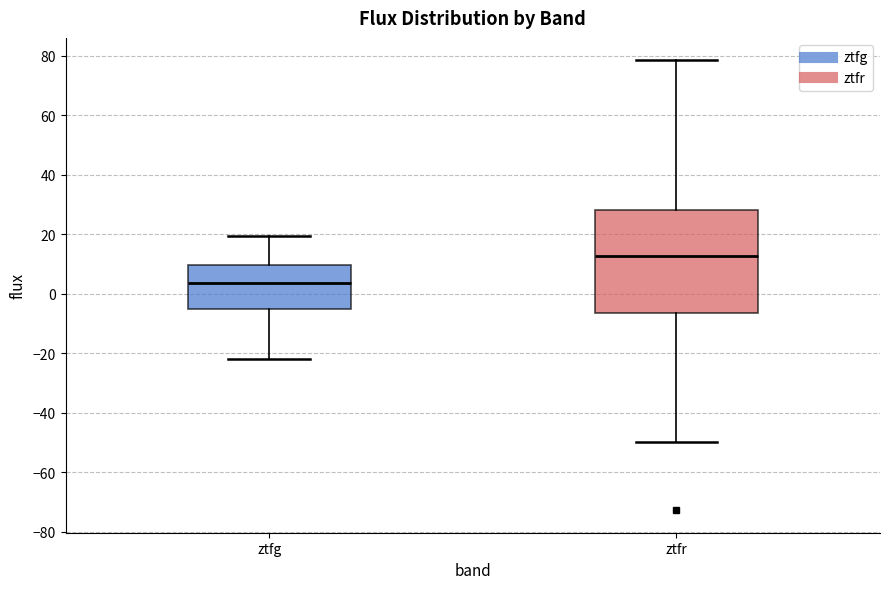

Reading left to right, transcribe this box plot: for each box, give where its median line is, the range the box spans, and where its two whiskers end, as read against the y-axis. The values are not printed on the chart, so give them approximately, as read against the axis.

ztfg: median 4, box -6 to 10, whiskers -22 to 20
ztfr: median 12, box -6 to 28, whiskers -50 to 78